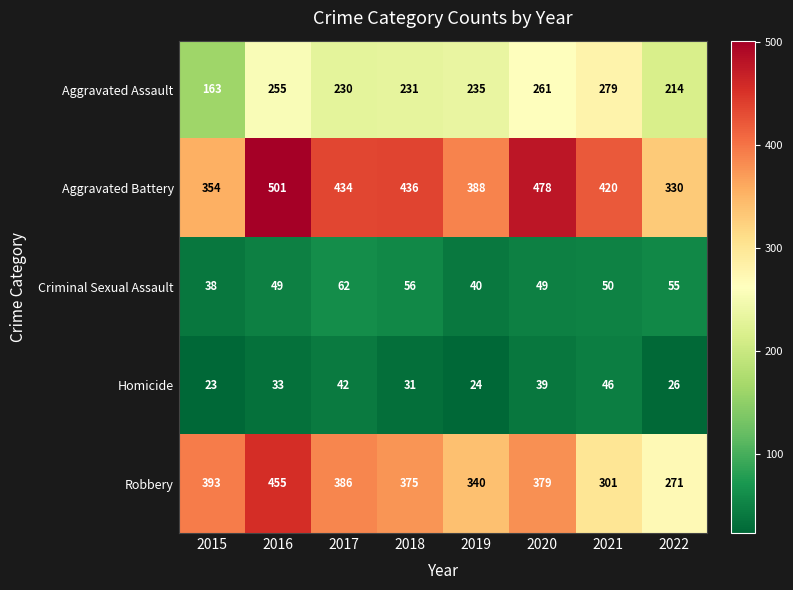

What is the difference between the highest and lowest values at 2017?

392